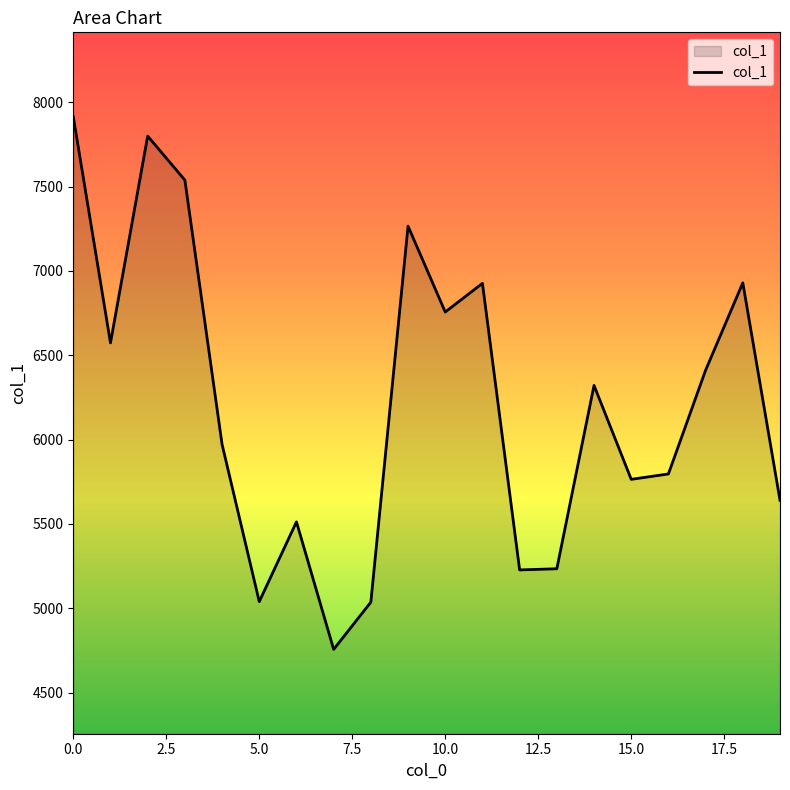

What is the difference between the maximum and minimum values?

3158